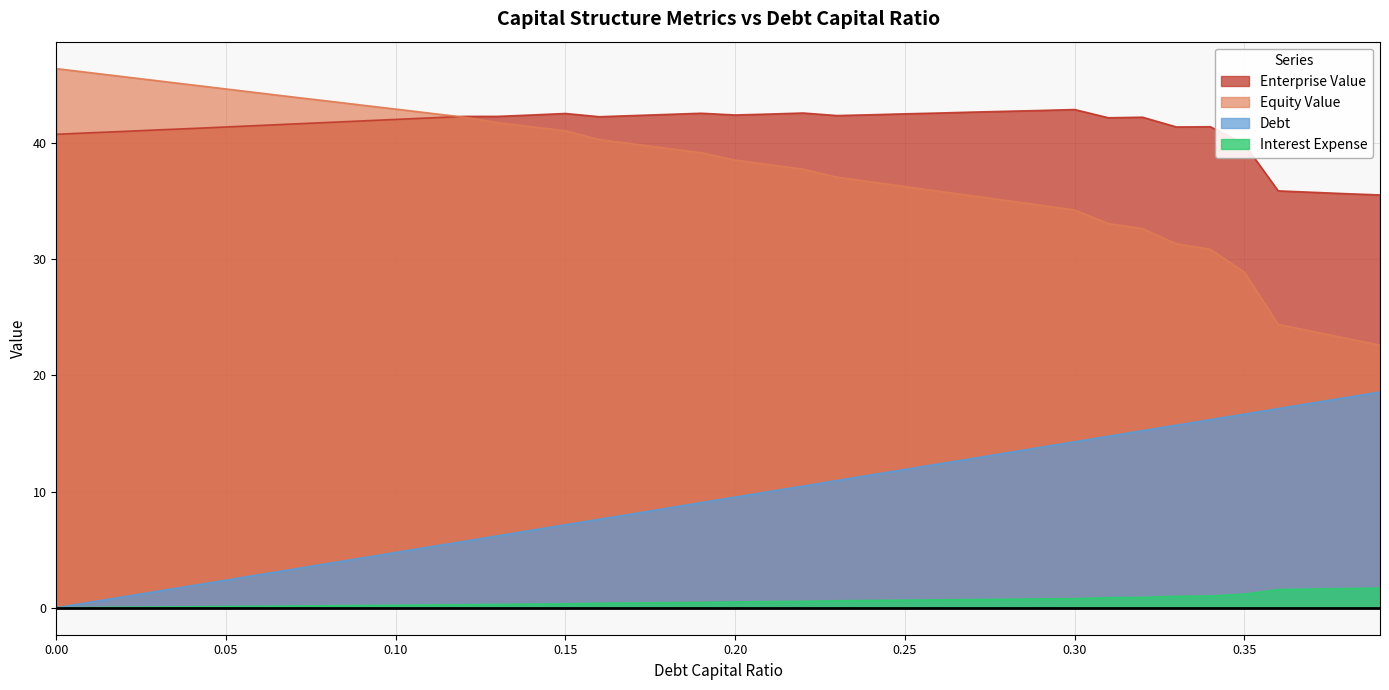

How many series are shown in this chart?

4